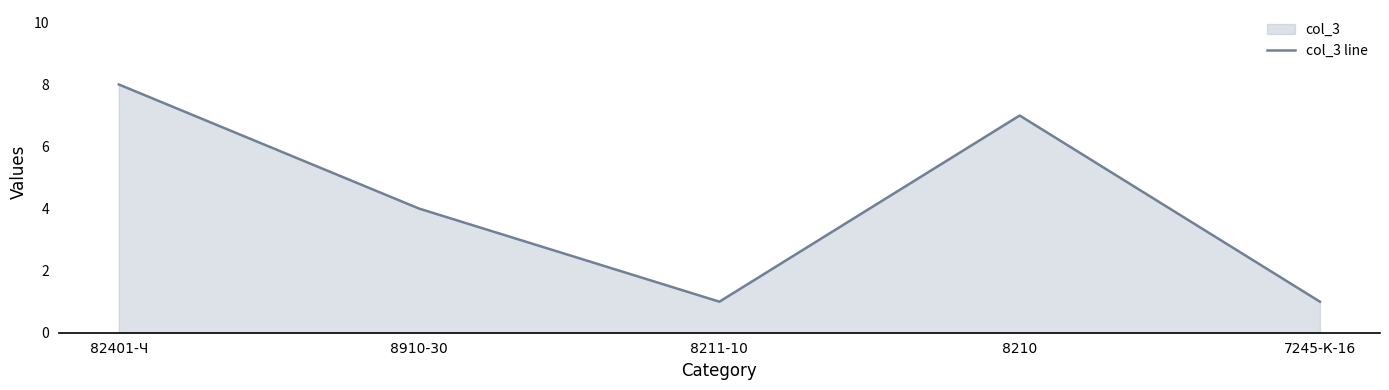

Does the chart have visible grid lines?

No